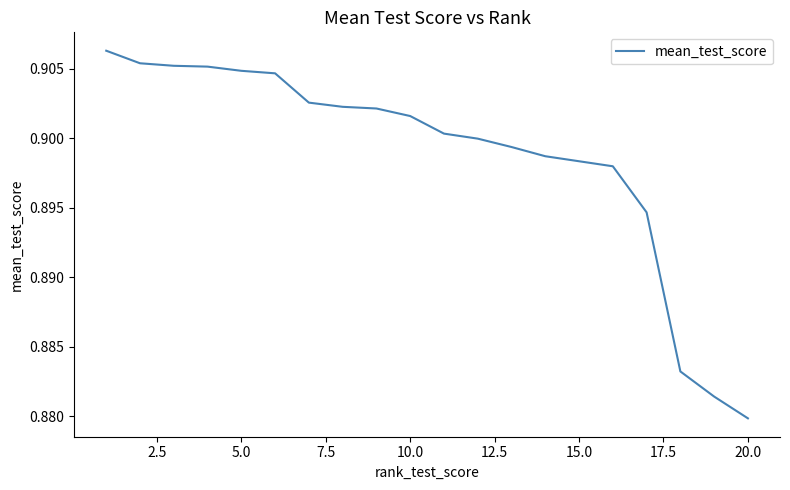

At which category does the chart reach its minimum across all series?

20.0